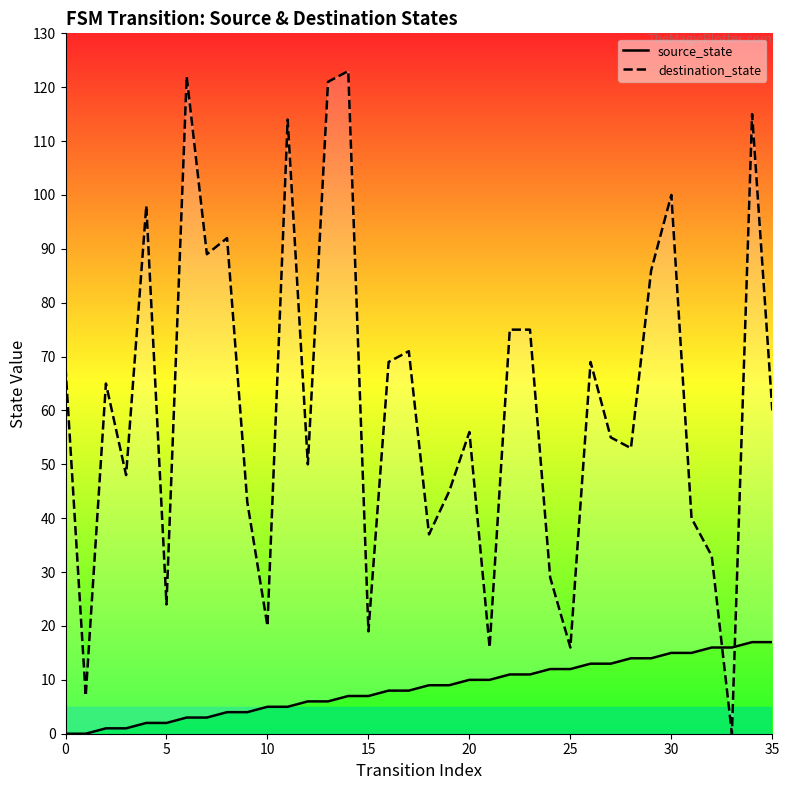

Reading right to left, transcribe all the data shown in this chart.

source_state: 17	17	16	16	15	15	14	14	13	13	12	12	11	11	10	10	9	9	8	8	7	7	6	6	5	5	4	4	3	3	2	2	1	1	0	0
destination_state: 60	115	0	33	40	100	86	53	55	69	16	29	75	75	16	56	45	37	71	69	19	123	121	50	114	20	43	92	89	122	24	98	48	65	7	68